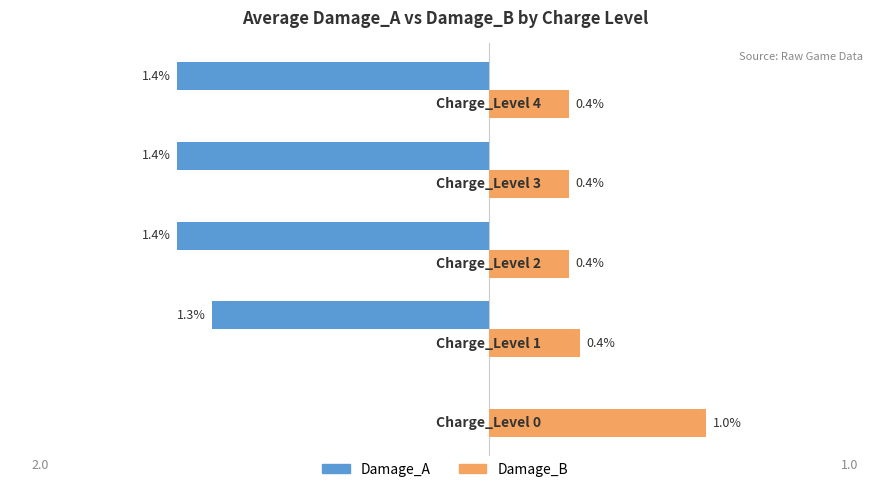

Which series has the largest total across all categories?

Damage_B